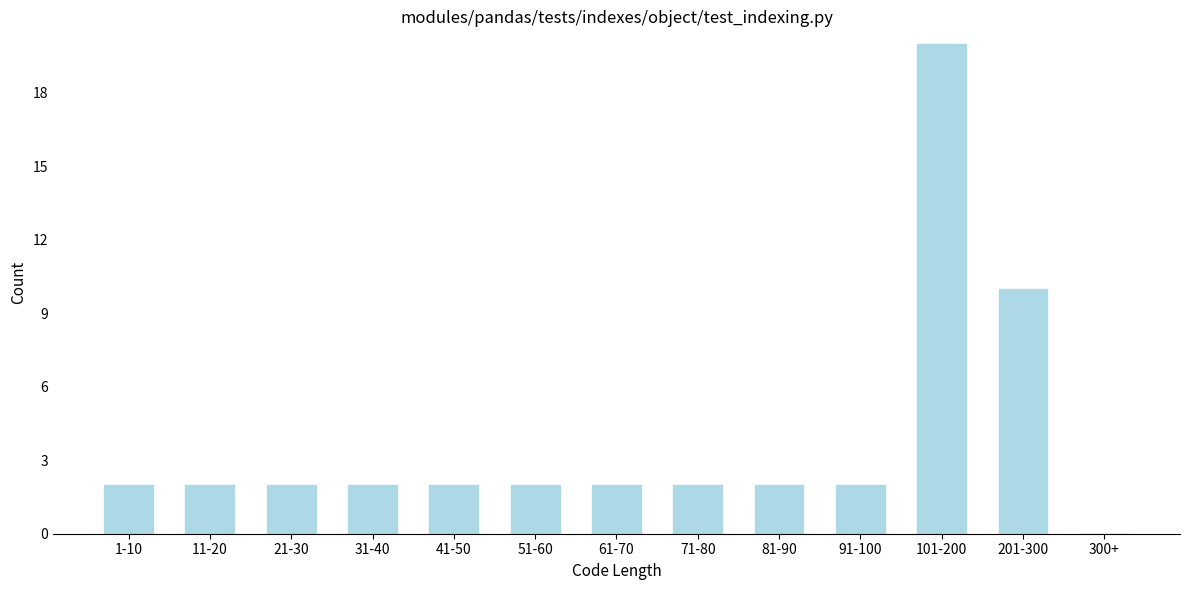

Reading right to left, extract all data points from this chart.

300+=0	201-300=10	101-200=20	91-100=2	81-90=2	71-80=2	61-70=2	51-60=2	41-50=2	31-40=2	21-30=2	11-20=2	1-10=2